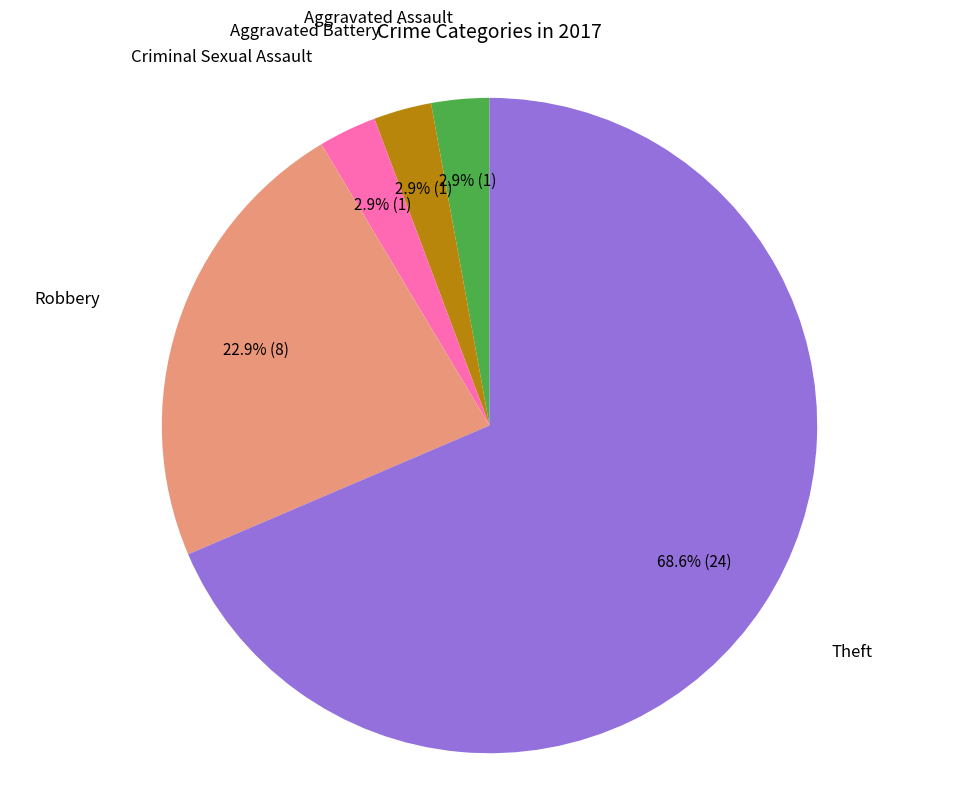

How many slices are in this pie chart?

5